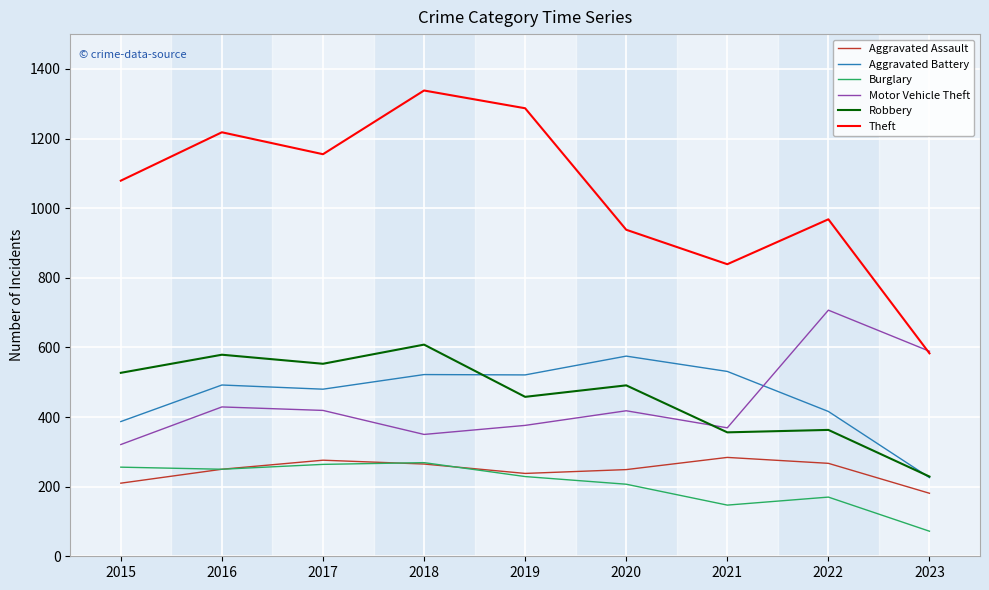

Which series has the widest spread of values?

Theft